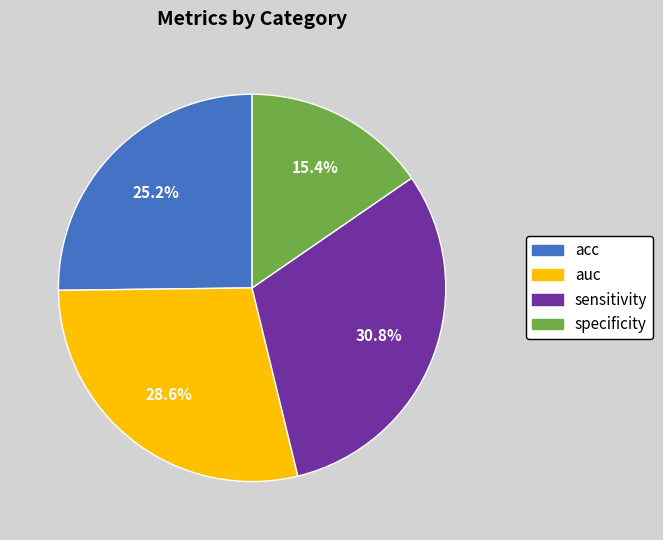

How many slices are in this pie chart?

4